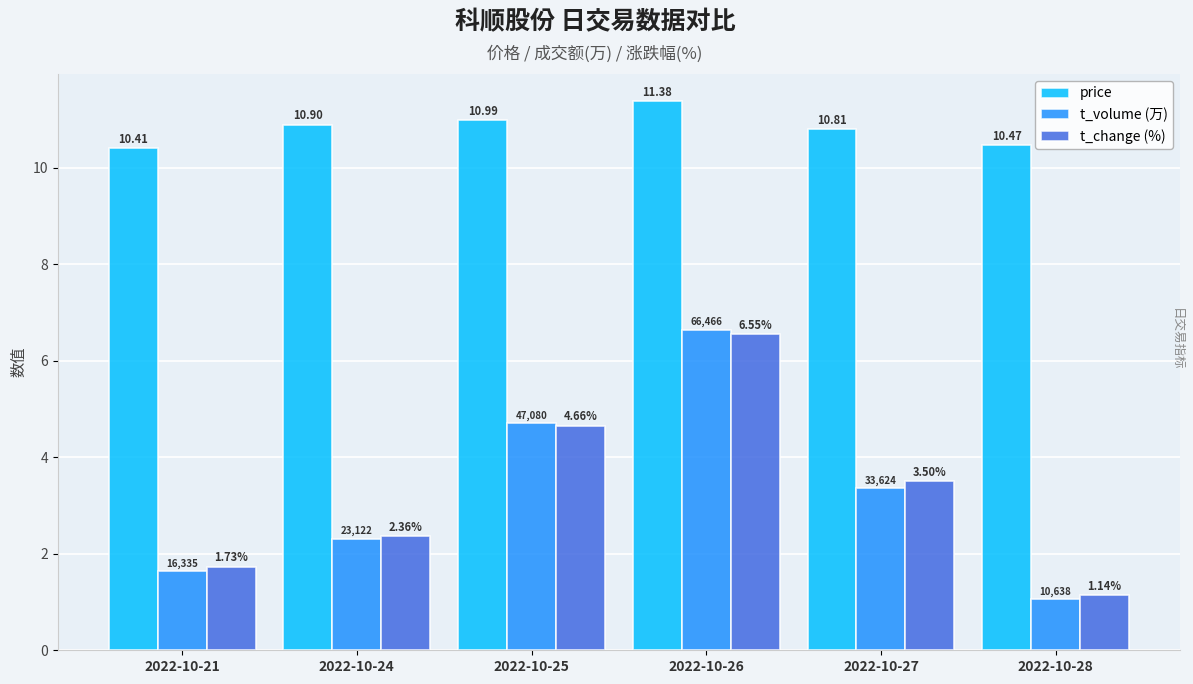

What is the difference between the highest and lowest values at 2022-10-25?

6.3